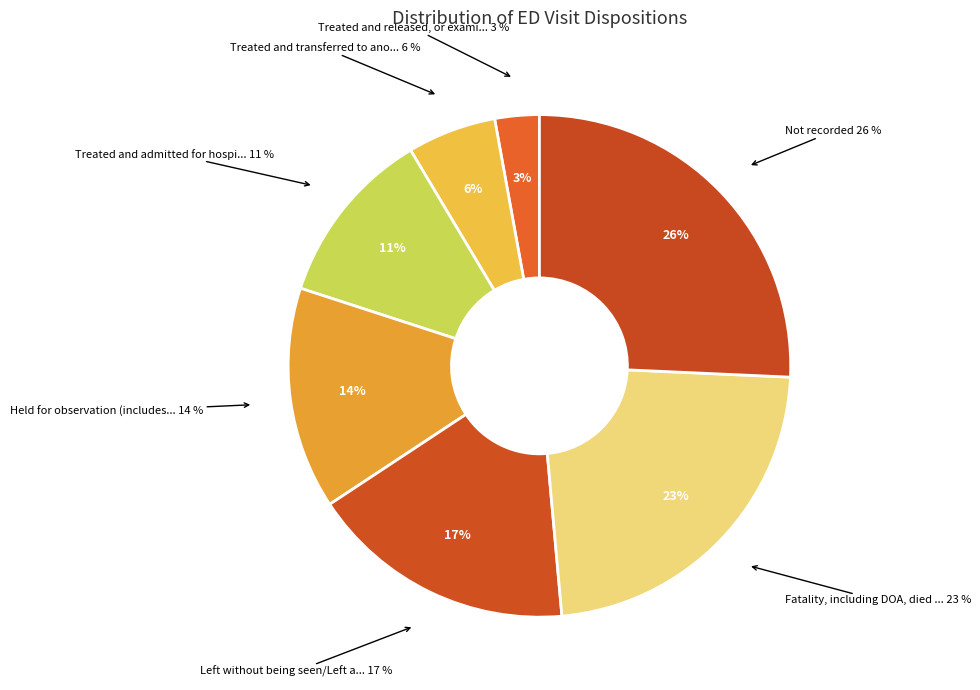

To the nearest percent, what is the combined percentage of Fatality, including DOA, died in ED and Not recorded?

49%